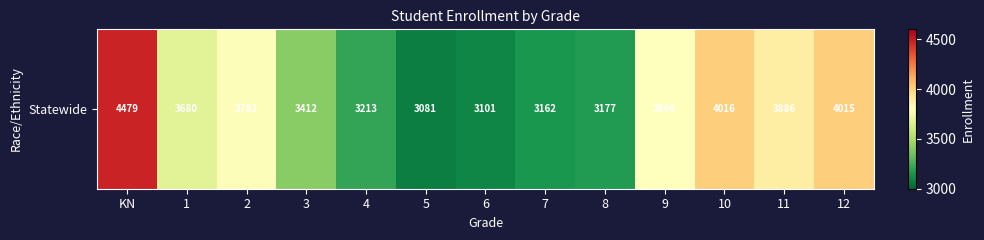

Read the value at 8.

3177